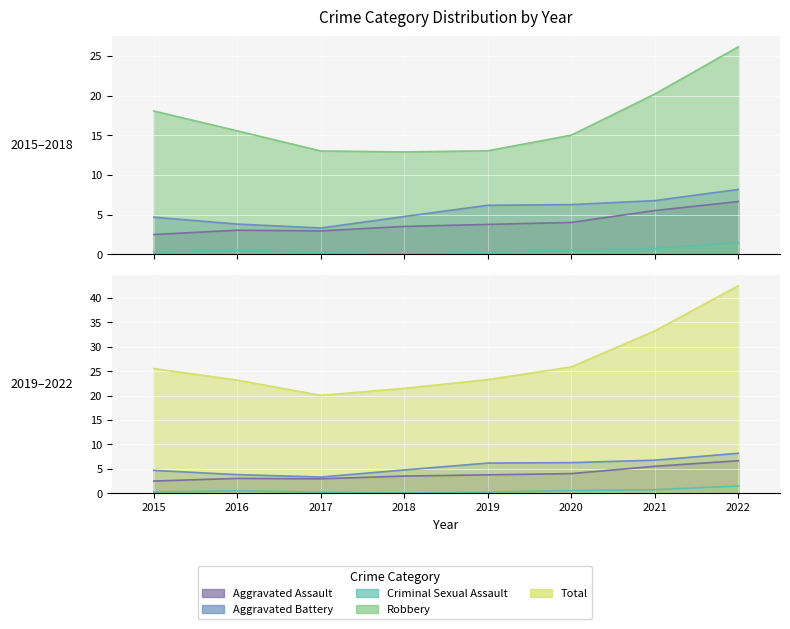

True or false: Criminal Sexual Assault has more than 0 points higher than both neighbors.

True